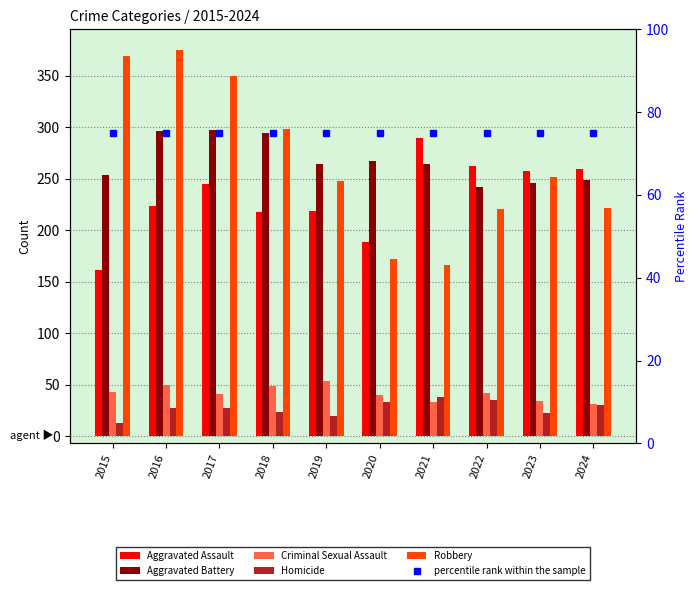

What value does the Aggravated Assault series have at 2022, to the nearest 10?

260